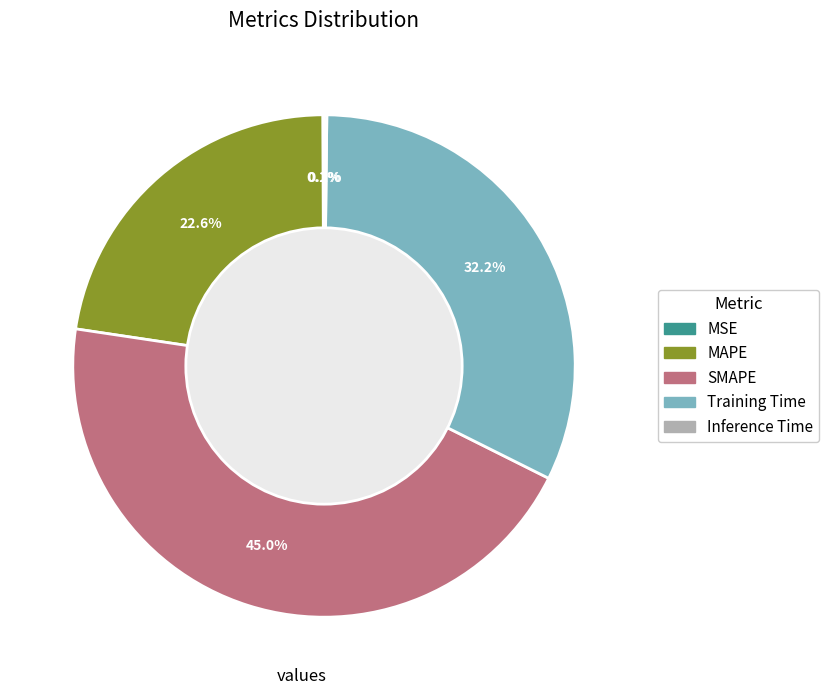

The MAPE slice represents 23% of the pie. True or false?

True